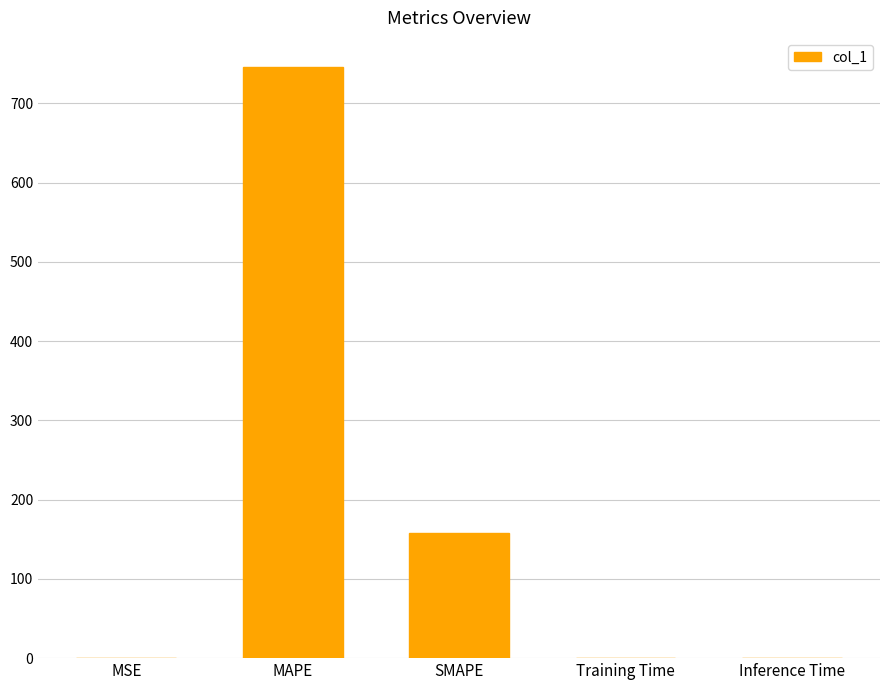

What is the maximum value shown in the chart?

745.2